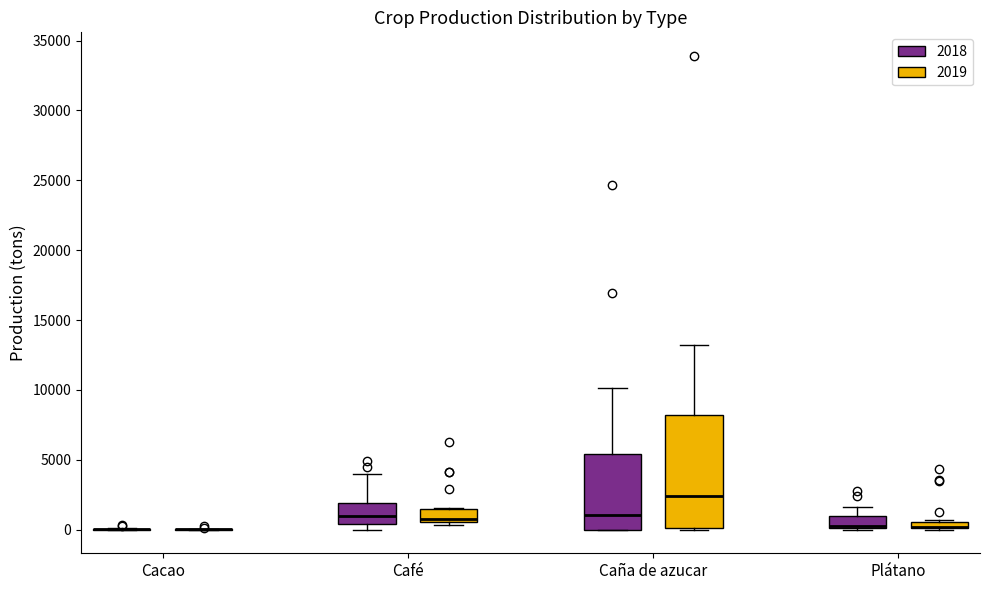

Where is the upper edge of the box for Plátano (2019) on the y-axis? The values are not printed on the chart, so give them approximately, as read against the axis.

500